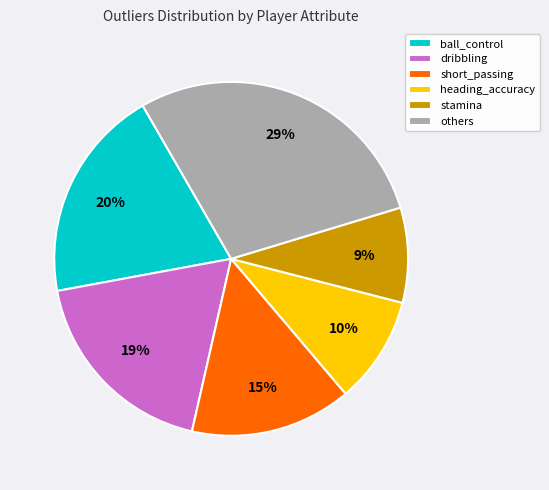

Which slice is the largest?

others